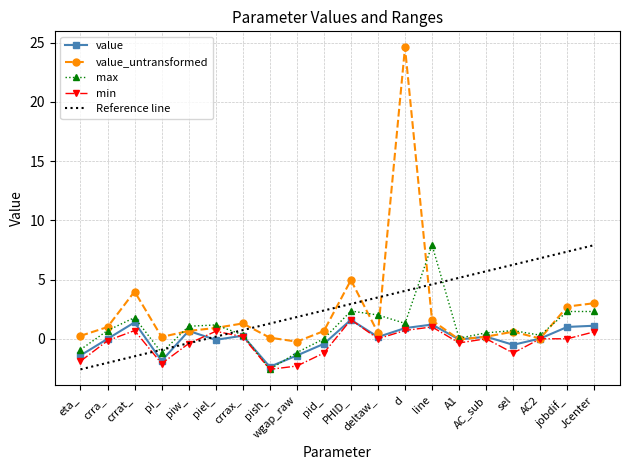

What is the value of the value point at the 7th from the left?

0.3